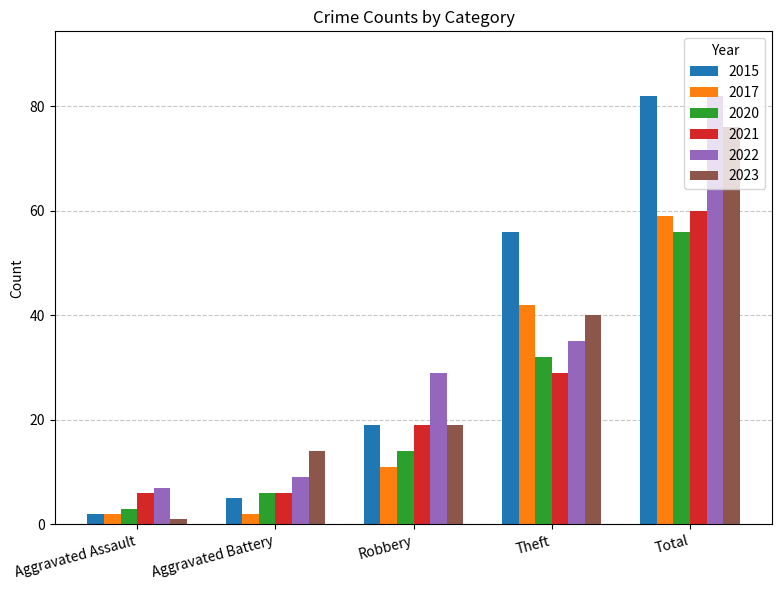

Where is 2017 nearest to the value 30?

Theft